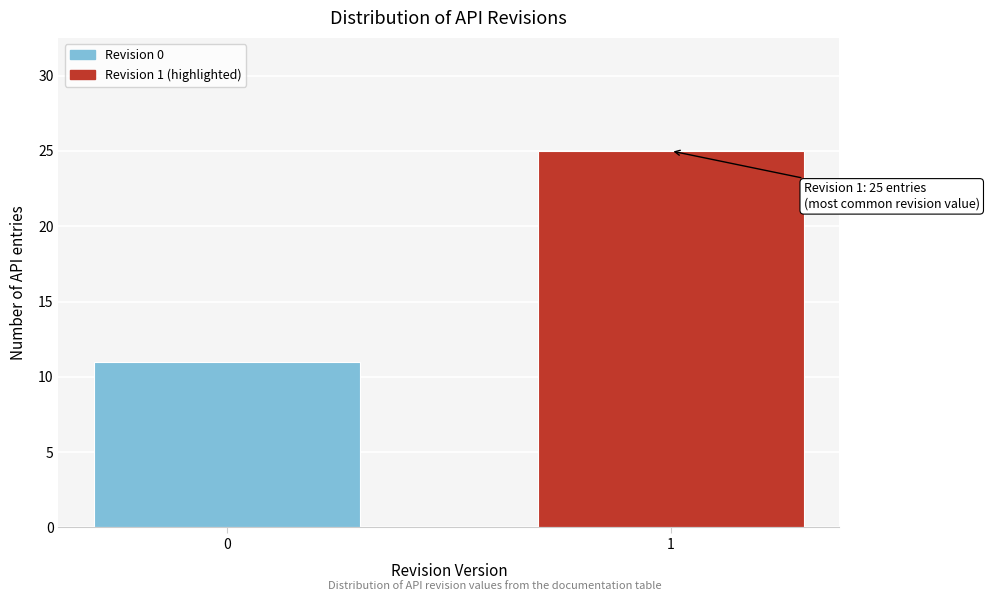

Reading right to left, list all the values displayed in this chart.

25	11